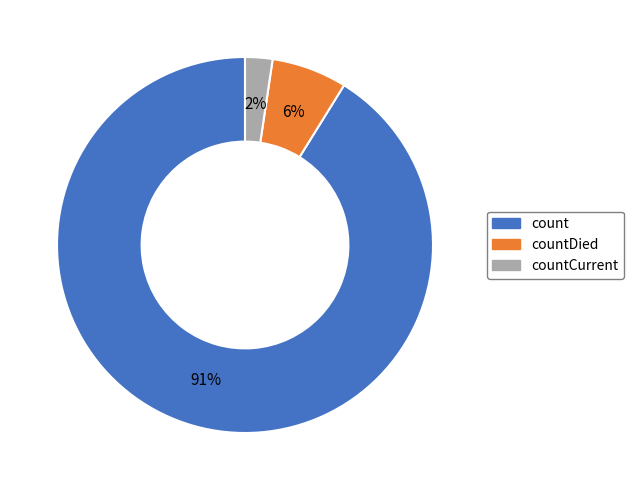

To the nearest percent, what is the average slice percentage?

33%